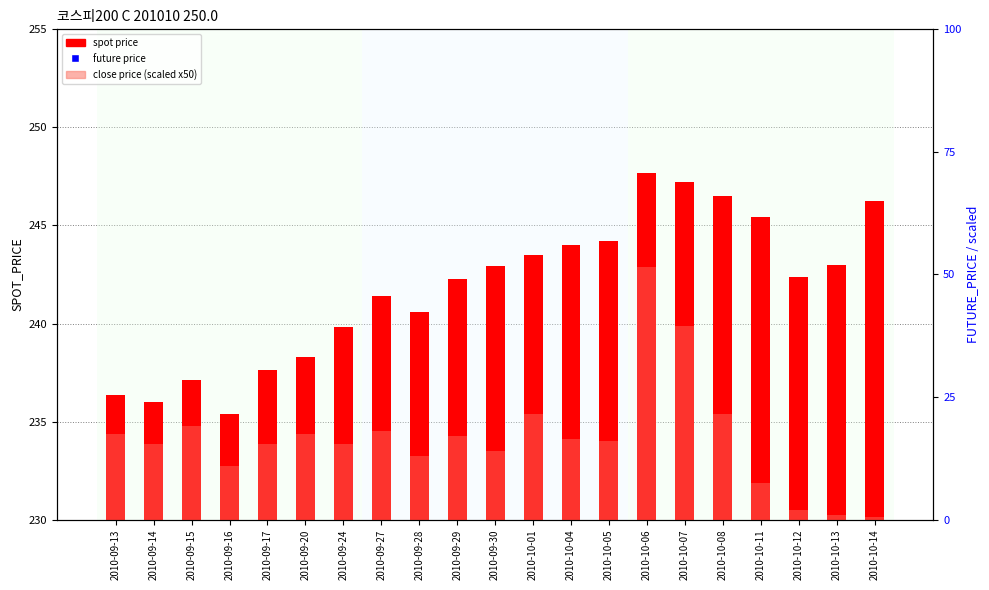

At which category is the sum across all series the highest?

2010-10-06